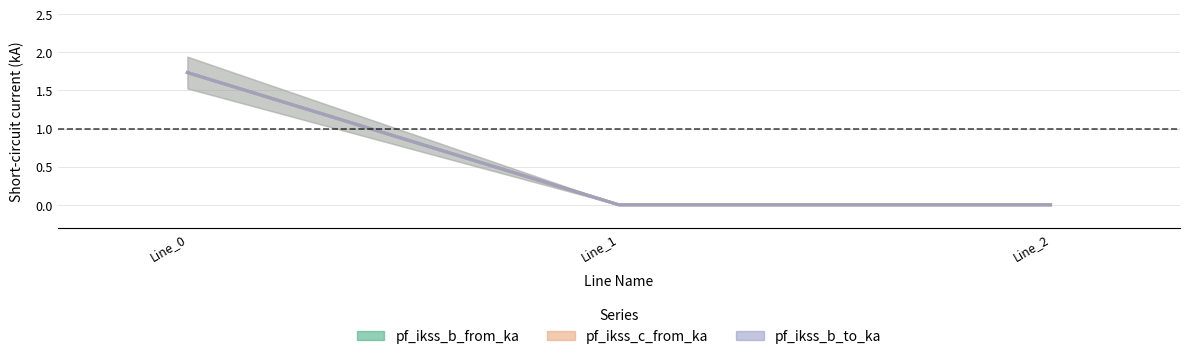

Is it true that pf_ikss_b_from_ka equals 0.0 at Line_1?

True